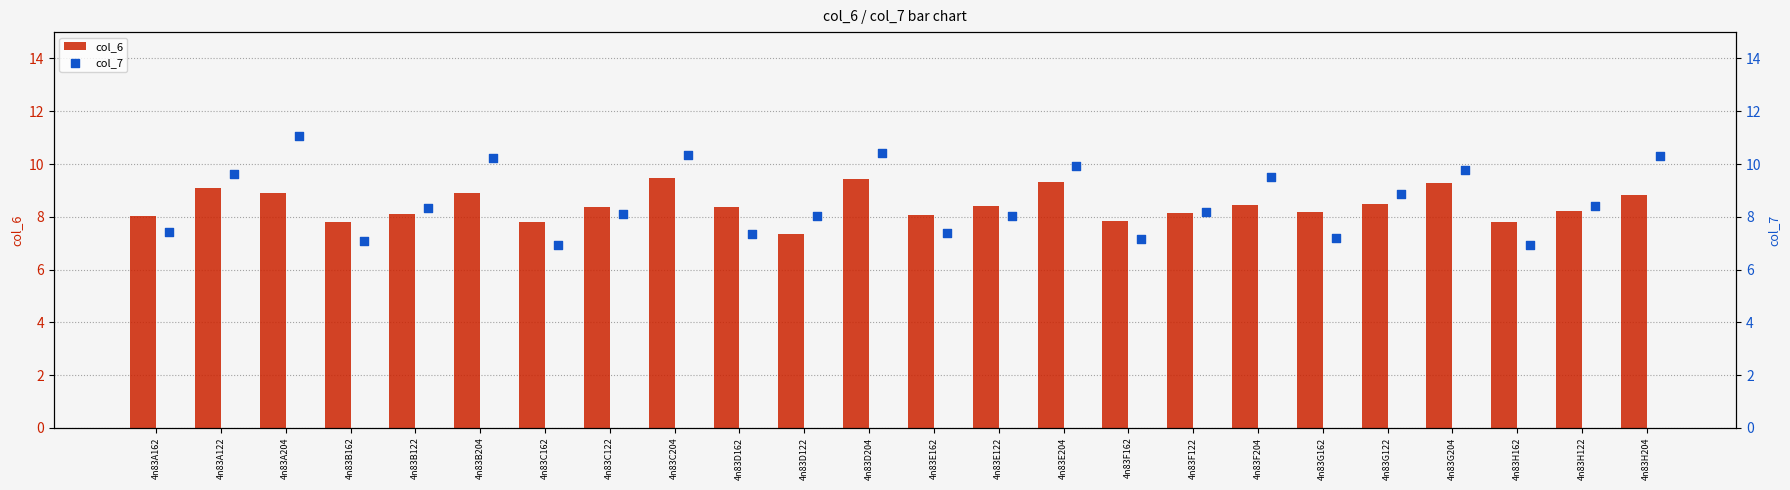

Which series reaches the minimum Y coordinate?

col_7